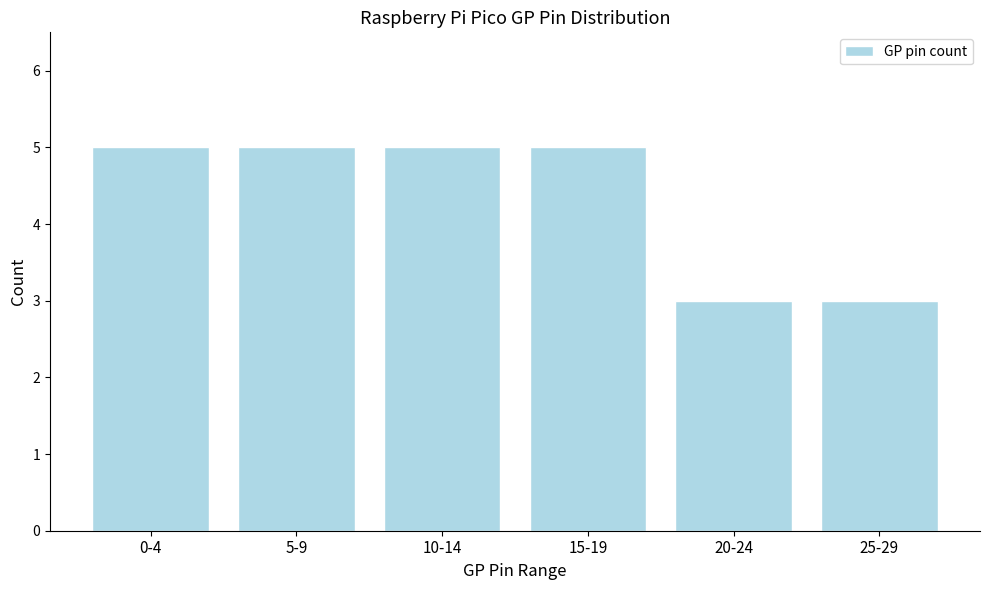

Reading left to right, what are all the values shown in this chart?

5	5	5	5	3	3